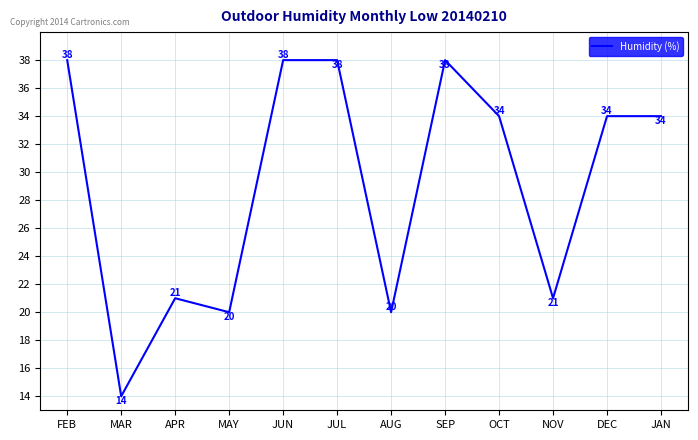

Reading left to right, what are all the values shown in this chart?

FEB=38	MAR=14	APR=21	MAY=20	JUN=38	JUL=38	AUG=20	SEP=38	OCT=34	NOV=21	DEC=34	JAN=34